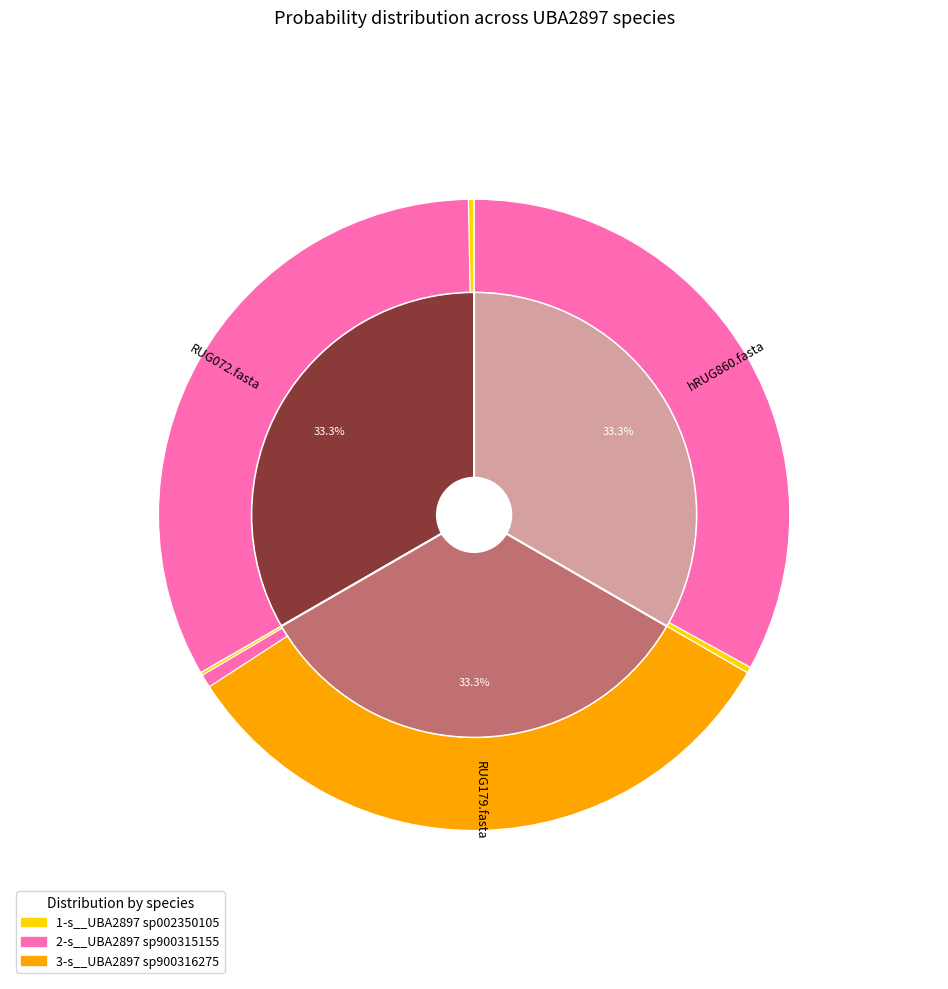

How many slices are in this pie chart?

3